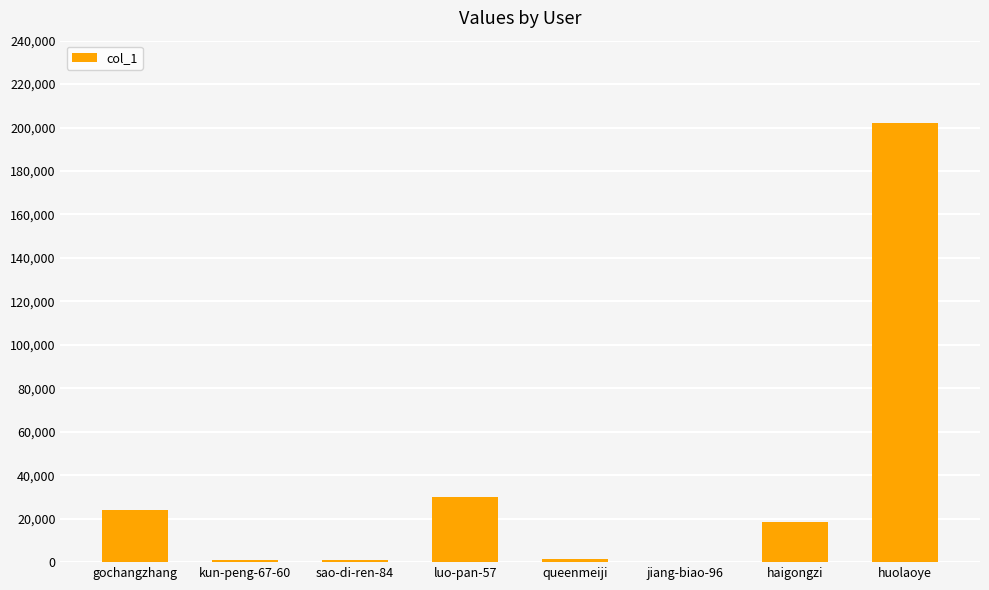

At which label is the value closest to 101234?

luo-pan-57